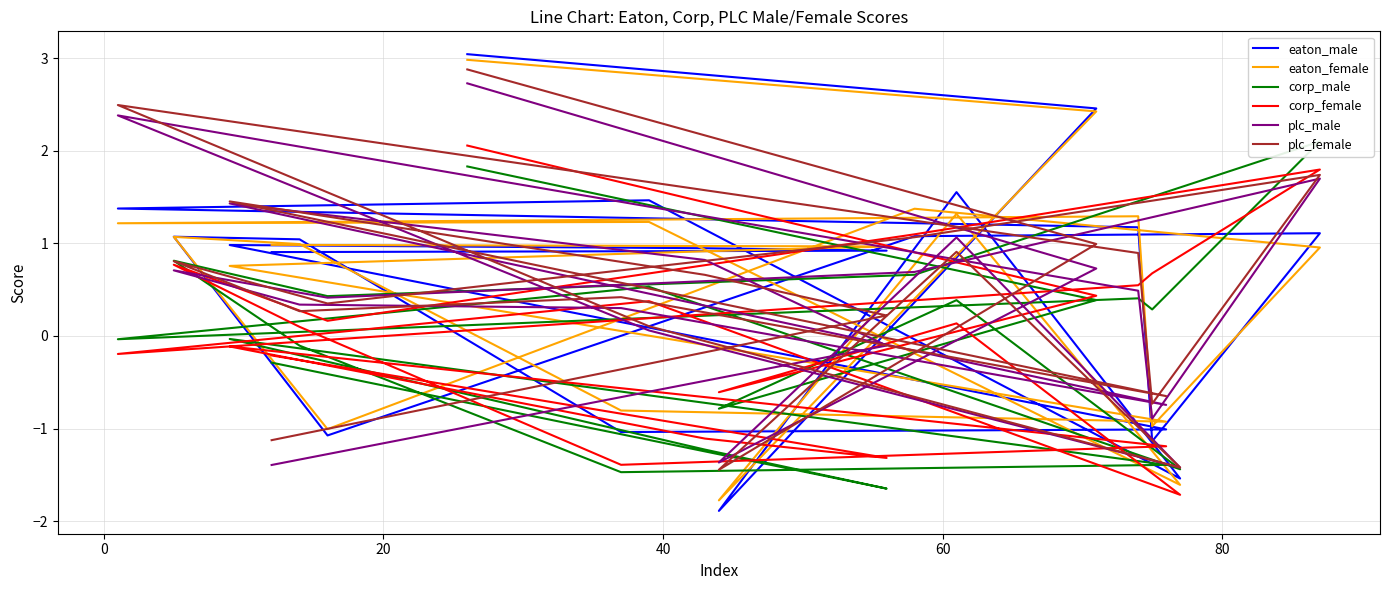

After their last crossing, which series has the higher values: eaton_male or plc_female?

eaton_male